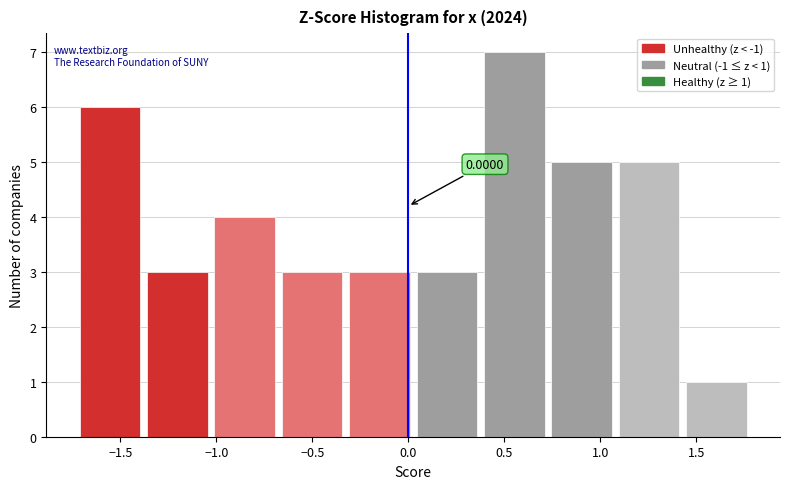

Over which range of the x-axis is the bar tallest?

0.40 to 0.75